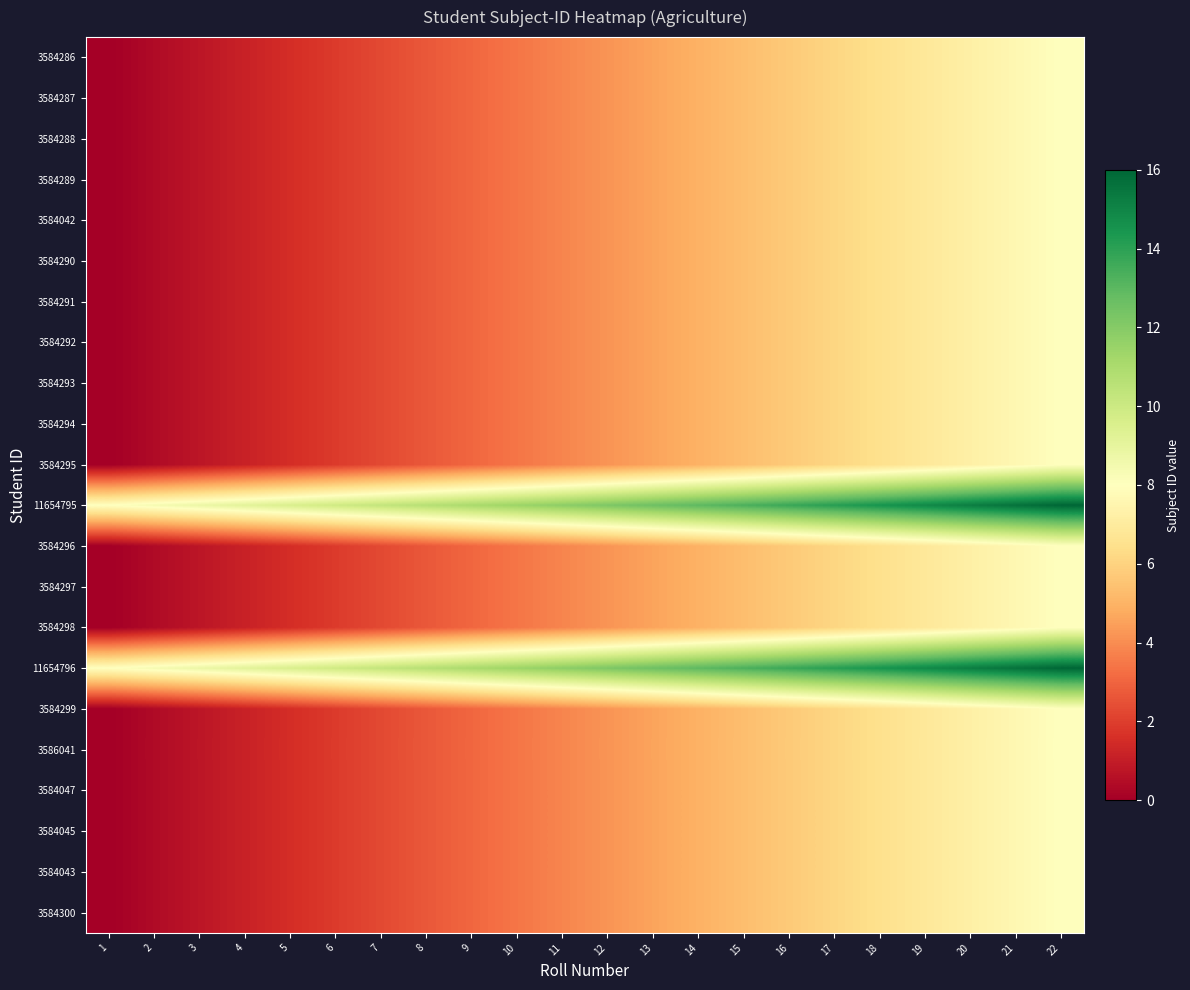

Reading left to right, transcribe all the data shown in this chart.

3584286: 1=0.0	2=0.4	3=0.8	4=1.1	5=1.5	6=1.9	7=2.3	8=2.7	9=3.0	10=3.4	11=3.8	12=4.2	13=4.6	14=5.0	15=5.3	16=5.7	17=6.1	18=6.5	19=6.9	20=7.2	21=7.6	22=8.0
3584287: 1=0.0	2=0.4	3=0.8	4=1.1	5=1.5	6=1.9	7=2.3	8=2.7	9=3.0	10=3.4	11=3.8	12=4.2	13=4.6	14=5.0	15=5.3	16=5.7	17=6.1	18=6.5	19=6.9	20=7.2	21=7.6	22=8.0
3584288: 1=0.0	2=0.4	3=0.8	4=1.1	5=1.5	6=1.9	7=2.3	8=2.7	9=3.0	10=3.4	11=3.8	12=4.2	13=4.6	14=5.0	15=5.3	16=5.7	17=6.1	18=6.5	19=6.9	20=7.2	21=7.6	22=8.0
3584289: 1=0.0	2=0.4	3=0.8	4=1.1	5=1.5	6=1.9	7=2.3	8=2.7	9=3.0	10=3.4	11=3.8	12=4.2	13=4.6	14=5.0	15=5.3	16=5.7	17=6.1	18=6.5	19=6.9	20=7.2	21=7.6	22=8.0
3584042: 1=0.0	2=0.4	3=0.8	4=1.1	5=1.5	6=1.9	7=2.3	8=2.7	9=3.0	10=3.4	11=3.8	12=4.2	13=4.6	14=5.0	15=5.3	16=5.7	17=6.1	18=6.5	19=6.9	20=7.2	21=7.6	22=8.0
3584290: 1=0.0	2=0.4	3=0.8	4=1.1	5=1.5	6=1.9	7=2.3	8=2.7	9=3.0	10=3.4	11=3.8	12=4.2	13=4.6	14=5.0	15=5.3	16=5.7	17=6.1	18=6.5	19=6.9	20=7.2	21=7.6	22=8.0
3584291: 1=0.0	2=0.4	3=0.8	4=1.1	5=1.5	6=1.9	7=2.3	8=2.7	9=3.0	10=3.4	11=3.8	12=4.2	13=4.6	14=5.0	15=5.3	16=5.7	17=6.1	18=6.5	19=6.9	20=7.2	21=7.6	22=8.0
3584292: 1=0.0	2=0.4	3=0.8	4=1.1	5=1.5	6=1.9	7=2.3	8=2.7	9=3.0	10=3.4	11=3.8	12=4.2	13=4.6	14=5.0	15=5.3	16=5.7	17=6.1	18=6.5	19=6.9	20=7.2	21=7.6	22=8.0
3584293: 1=0.0	2=0.4	3=0.8	4=1.1	5=1.5	6=1.9	7=2.3	8=2.7	9=3.0	10=3.4	11=3.8	12=4.2	13=4.6	14=5.0	15=5.3	16=5.7	17=6.1	18=6.5	19=6.9	20=7.2	21=7.6	22=8.0
3584294: 1=0.0	2=0.4	3=0.8	4=1.1	5=1.5	6=1.9	7=2.3	8=2.7	9=3.0	10=3.4	11=3.8	12=4.2	13=4.6	14=5.0	15=5.3	16=5.7	17=6.1	18=6.5	19=6.9	20=7.2	21=7.6	22=8.0
3584295: 1=0.0	2=0.4	3=0.8	4=1.1	5=1.5	6=1.9	7=2.3	8=2.7	9=3.0	10=3.4	11=3.8	12=4.2	13=4.6	14=5.0	15=5.3	16=5.7	17=6.1	18=6.5	19=6.9	20=7.2	21=7.6	22=8.0
11654795: 1=8.0	2=8.4	3=8.8	4=9.1	5=9.5	6=9.9	7=10.3	8=10.7	9=11.0	10=11.4	11=11.8	12=12.2	13=12.6	14=13.0	15=13.3	16=13.7	17=14.1	18=14.5	19=14.9	20=15.2	21=15.6	22=16.0
3584296: 1=0.0	2=0.4	3=0.8	4=1.1	5=1.5	6=1.9	7=2.3	8=2.7	9=3.0	10=3.4	11=3.8	12=4.2	13=4.6	14=5.0	15=5.3	16=5.7	17=6.1	18=6.5	19=6.9	20=7.2	21=7.6	22=8.0
3584297: 1=0.0	2=0.4	3=0.8	4=1.1	5=1.5	6=1.9	7=2.3	8=2.7	9=3.0	10=3.4	11=3.8	12=4.2	13=4.6	14=5.0	15=5.3	16=5.7	17=6.1	18=6.5	19=6.9	20=7.2	21=7.6	22=8.0
3584298: 1=0.0	2=0.4	3=0.8	4=1.1	5=1.5	6=1.9	7=2.3	8=2.7	9=3.0	10=3.4	11=3.8	12=4.2	13=4.6	14=5.0	15=5.3	16=5.7	17=6.1	18=6.5	19=6.9	20=7.2	21=7.6	22=8.0
11654796: 1=8.0	2=8.4	3=8.8	4=9.1	5=9.5	6=9.9	7=10.3	8=10.7	9=11.0	10=11.4	11=11.8	12=12.2	13=12.6	14=13.0	15=13.3	16=13.7	17=14.1	18=14.5	19=14.9	20=15.2	21=15.6	22=16.0
3584299: 1=0.0	2=0.4	3=0.8	4=1.1	5=1.5	6=1.9	7=2.3	8=2.7	9=3.0	10=3.4	11=3.8	12=4.2	13=4.6	14=5.0	15=5.3	16=5.7	17=6.1	18=6.5	19=6.9	20=7.2	21=7.6	22=8.0
3586041: 1=0.0	2=0.4	3=0.8	4=1.1	5=1.5	6=1.9	7=2.3	8=2.7	9=3.0	10=3.4	11=3.8	12=4.2	13=4.6	14=5.0	15=5.3	16=5.7	17=6.1	18=6.5	19=6.9	20=7.2	21=7.6	22=8.0
3584047: 1=0.0	2=0.4	3=0.8	4=1.1	5=1.5	6=1.9	7=2.3	8=2.7	9=3.0	10=3.4	11=3.8	12=4.2	13=4.6	14=5.0	15=5.3	16=5.7	17=6.1	18=6.5	19=6.9	20=7.2	21=7.6	22=8.0
3584045: 1=0.0	2=0.4	3=0.8	4=1.1	5=1.5	6=1.9	7=2.3	8=2.7	9=3.0	10=3.4	11=3.8	12=4.2	13=4.6	14=5.0	15=5.3	16=5.7	17=6.1	18=6.5	19=6.9	20=7.2	21=7.6	22=8.0
3584043: 1=0.0	2=0.4	3=0.8	4=1.1	5=1.5	6=1.9	7=2.3	8=2.7	9=3.0	10=3.4	11=3.8	12=4.2	13=4.6	14=5.0	15=5.3	16=5.7	17=6.1	18=6.5	19=6.9	20=7.2	21=7.6	22=8.0
3584300: 1=0.0	2=0.4	3=0.8	4=1.1	5=1.5	6=1.9	7=2.3	8=2.7	9=3.0	10=3.4	11=3.8	12=4.2	13=4.6	14=5.0	15=5.3	16=5.7	17=6.1	18=6.5	19=6.9	20=7.2	21=7.6	22=8.0